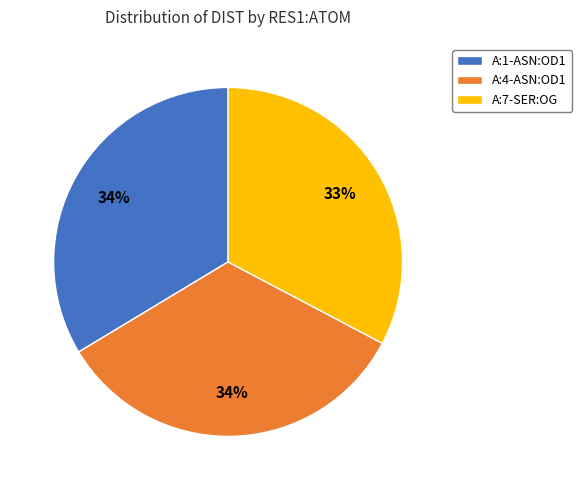

The A:1-ASN:OD1 slice represents 34% of the pie. True or false?

True